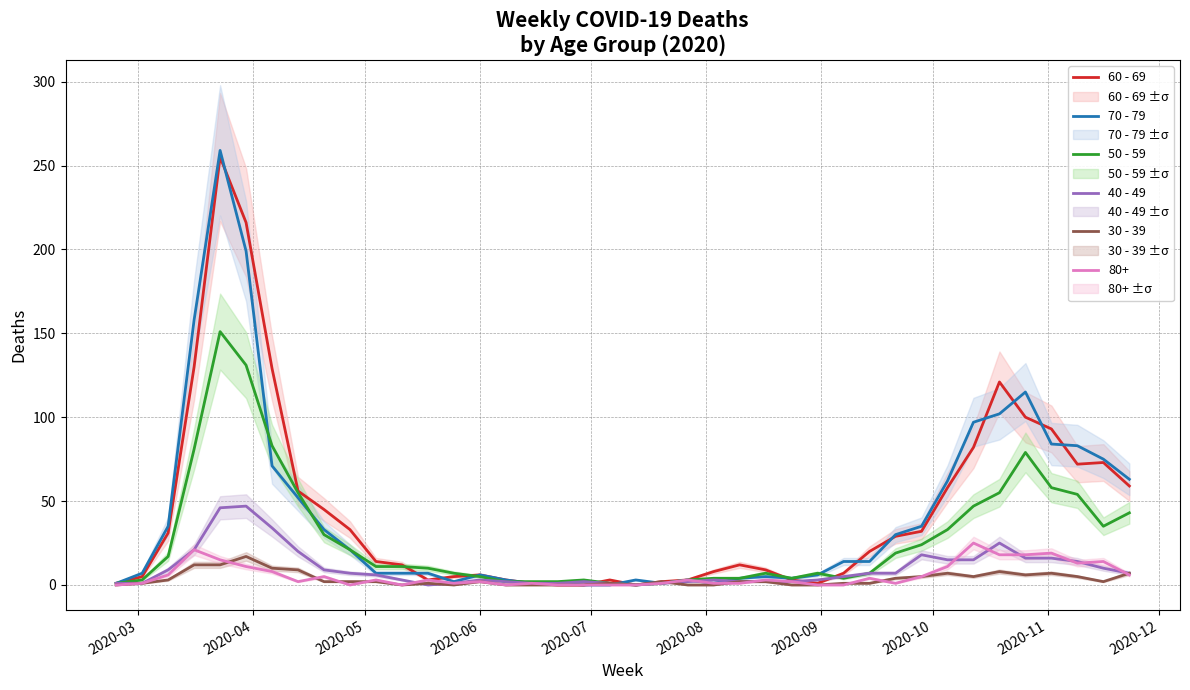

How many interior local valleys does the 70 - 79 series have?

4